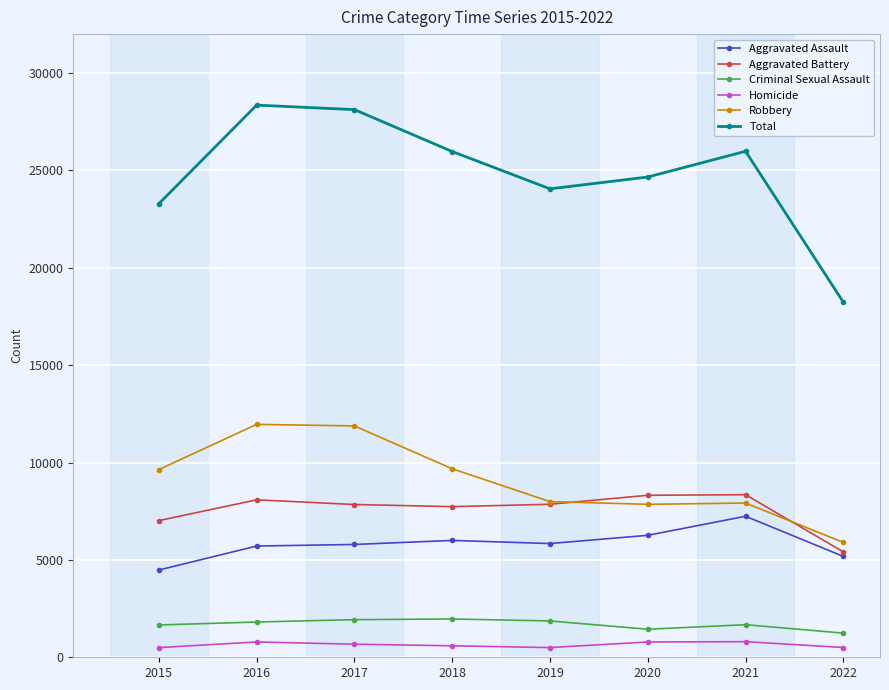

Rank the series at 2018 from lowest to highest value.

Homicide, Criminal Sexual Assault, Aggravated Assault, Aggravated Battery, Robbery, Total